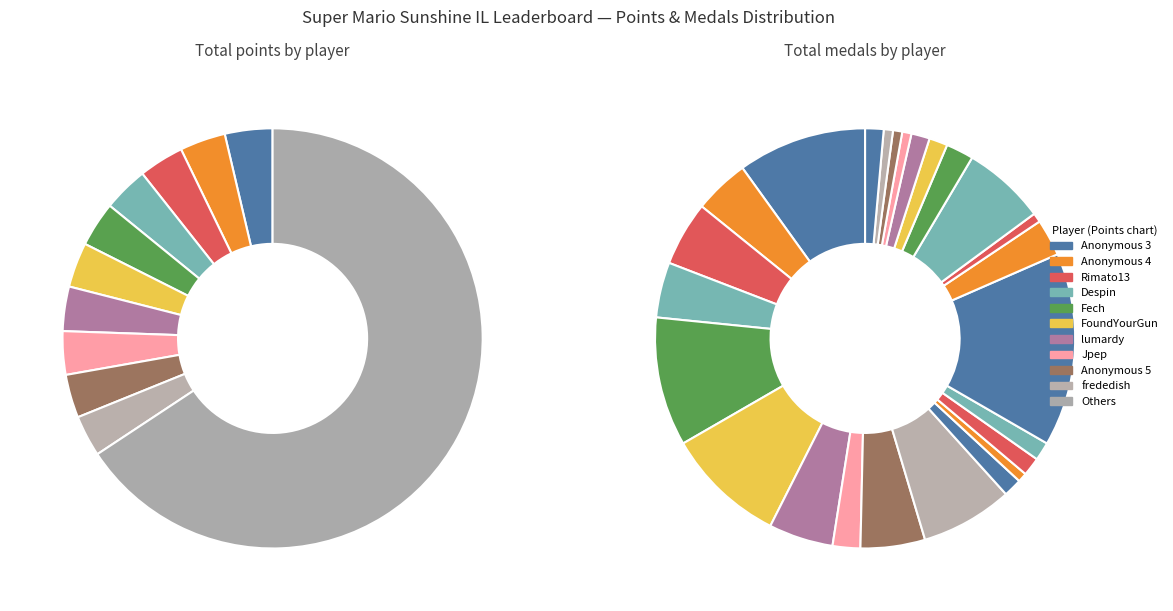

To the nearest percent, what portion does 21 represent?

2%